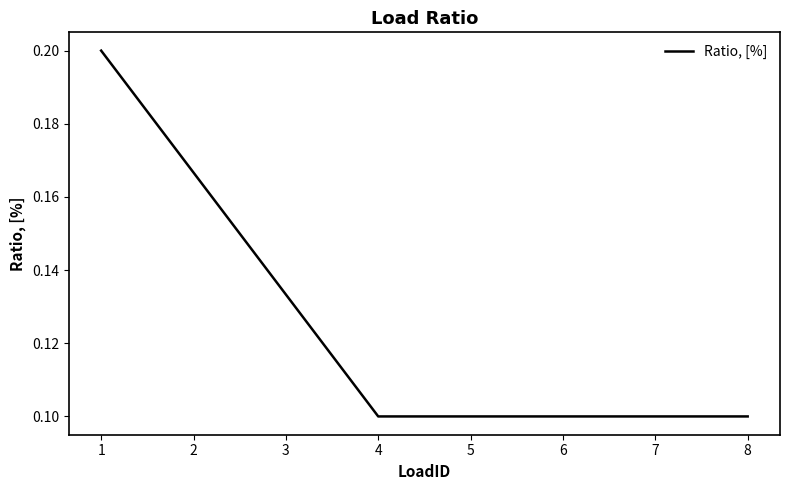

True or false: the data has more than 2 interior local peaks.

False